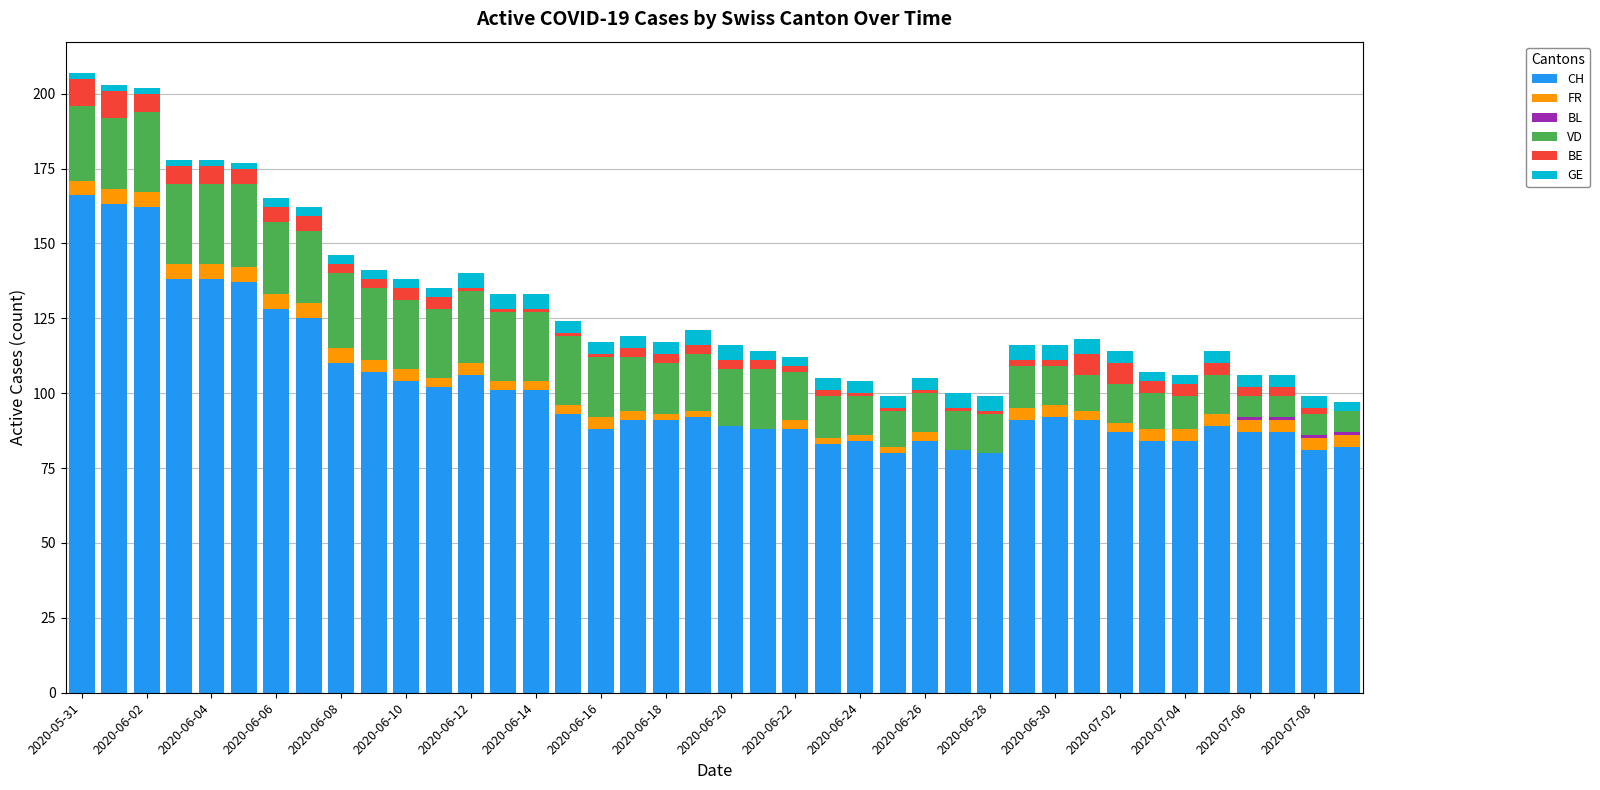

Does the chart contain stacked bars?

Yes